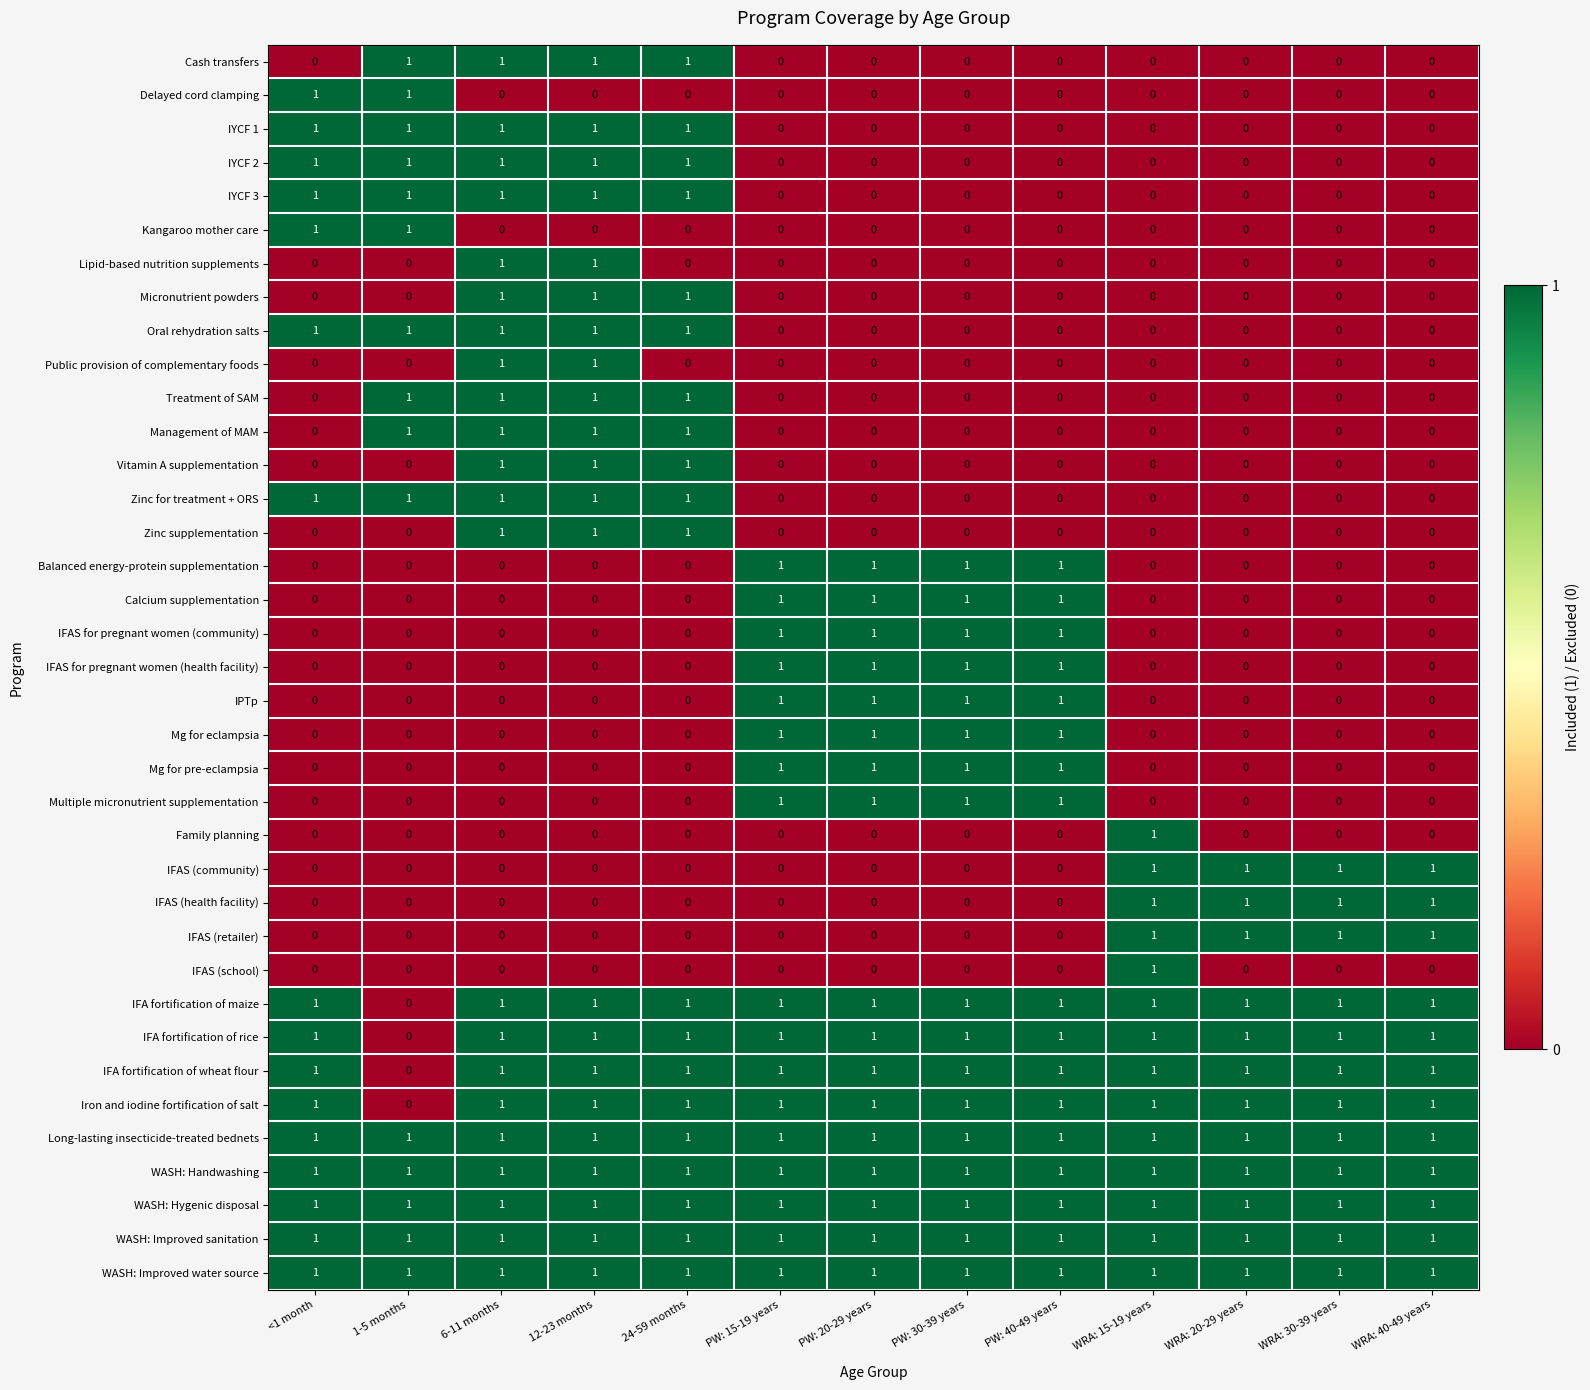

At how many categories does at least one series exceed 0?

13